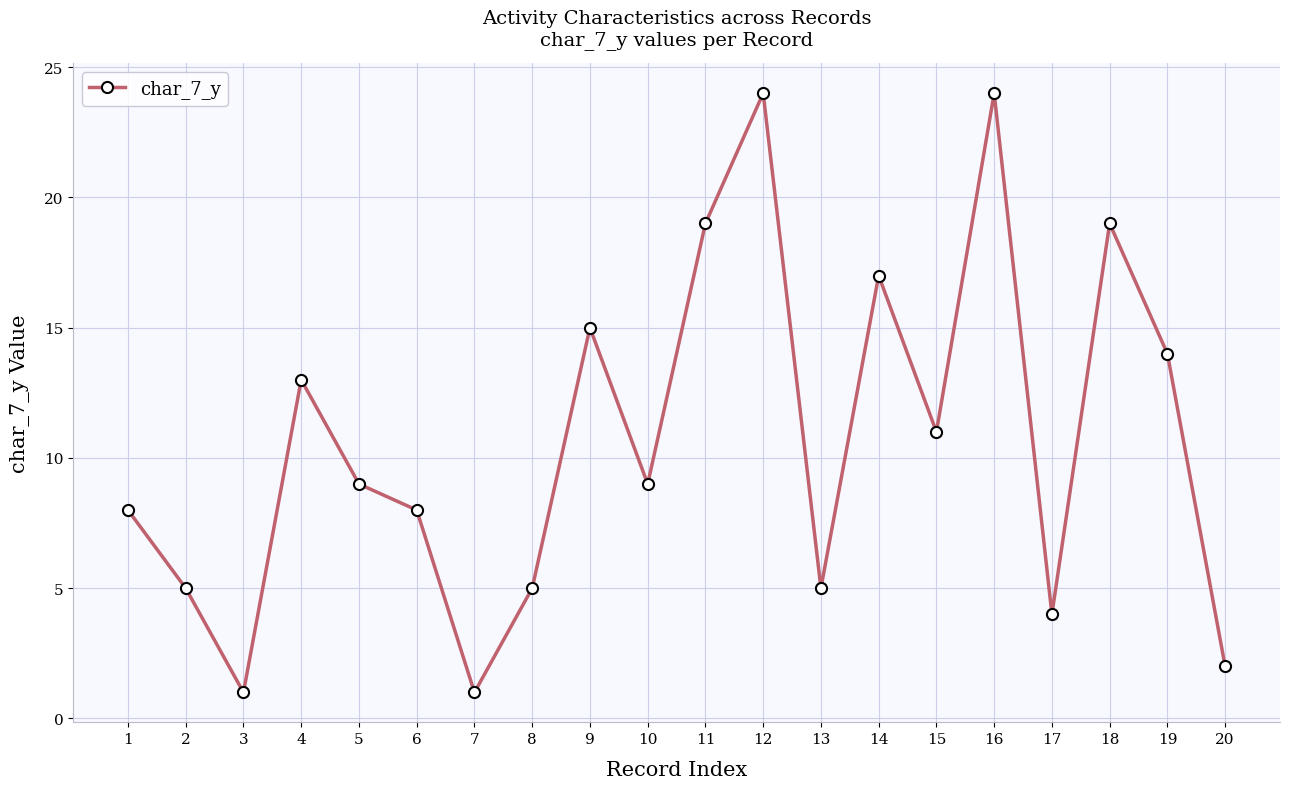

What is the sum of the values at 1 and 17?

12